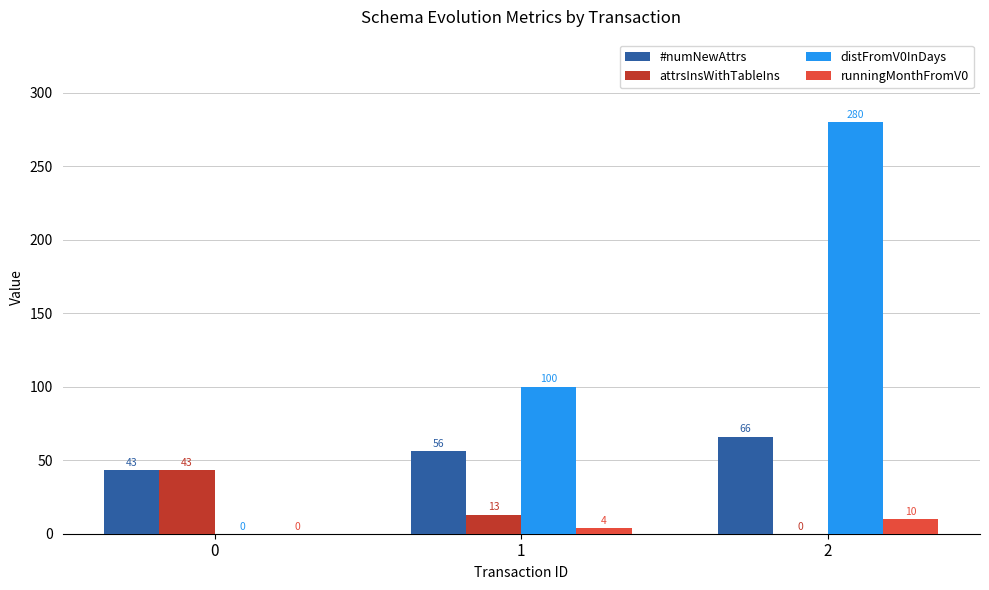

True or false: attrsInsWithTableIns has a value of 43 at 0.

True